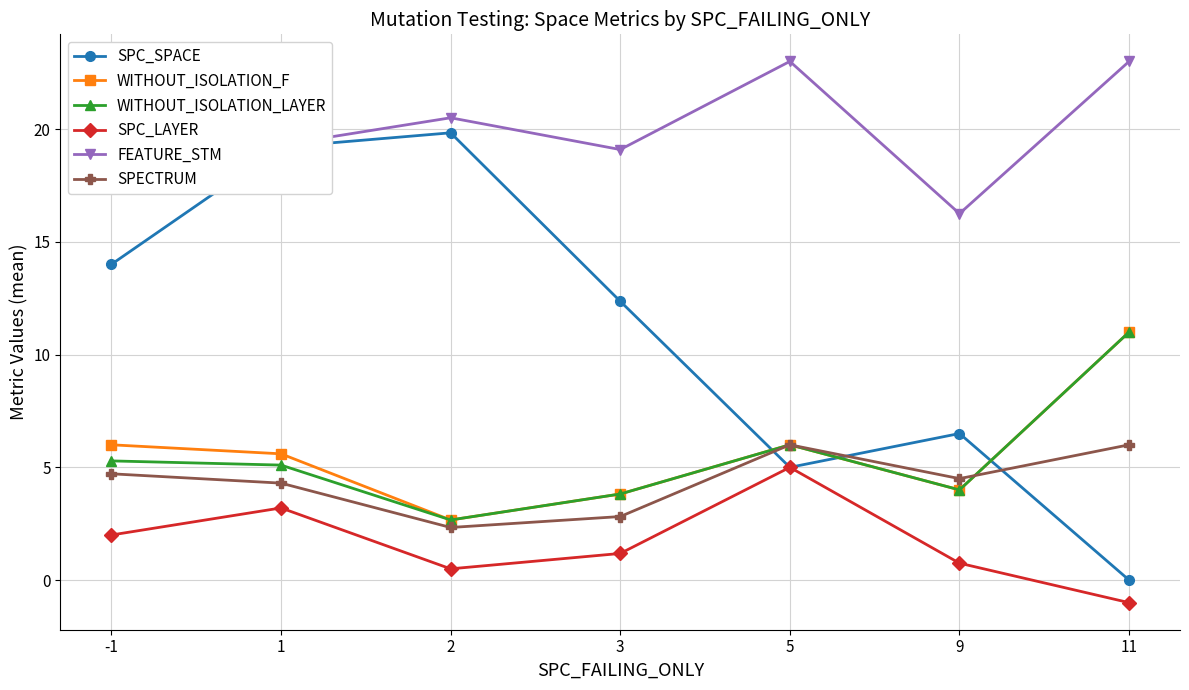

What is the spread (max minus min) of values at -1?

19.0